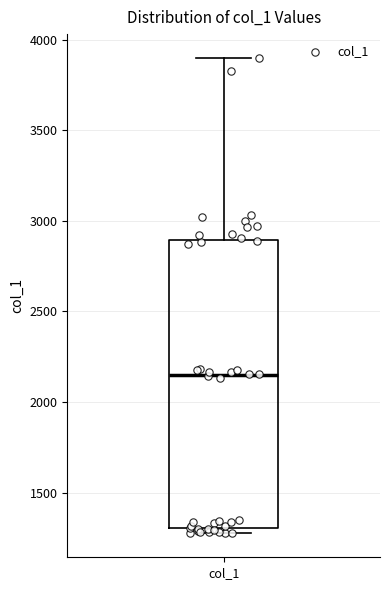

Read this box plot against the y-axis: the position of the median line, the range covered by the box, and the ends of both whiskers. The values are not printed on the chart, so give them approximately, as read against the axis.

median 2150, box 1300 to 2900, whiskers 1250 to 3900